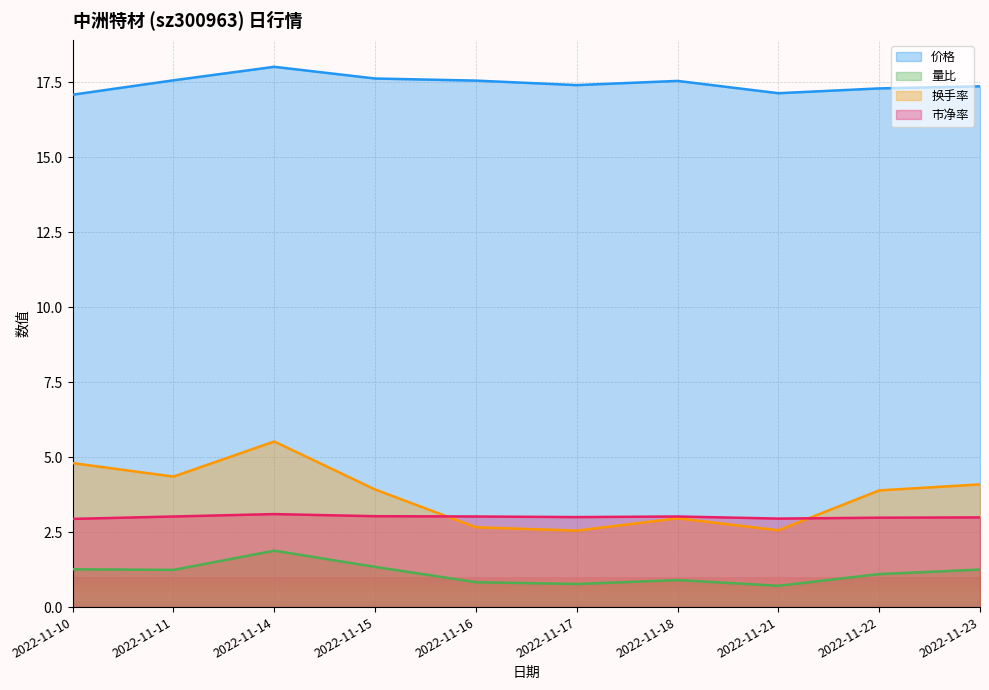

What is the sum of all 换手率 values?

37.3